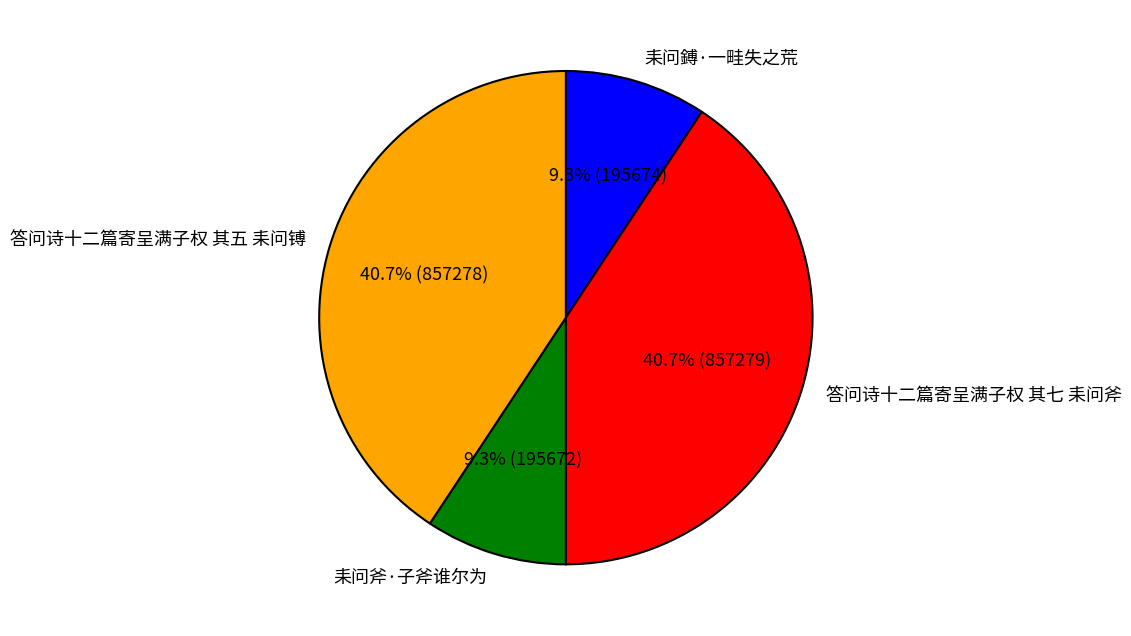

Is there a majority slice in this chart?

No